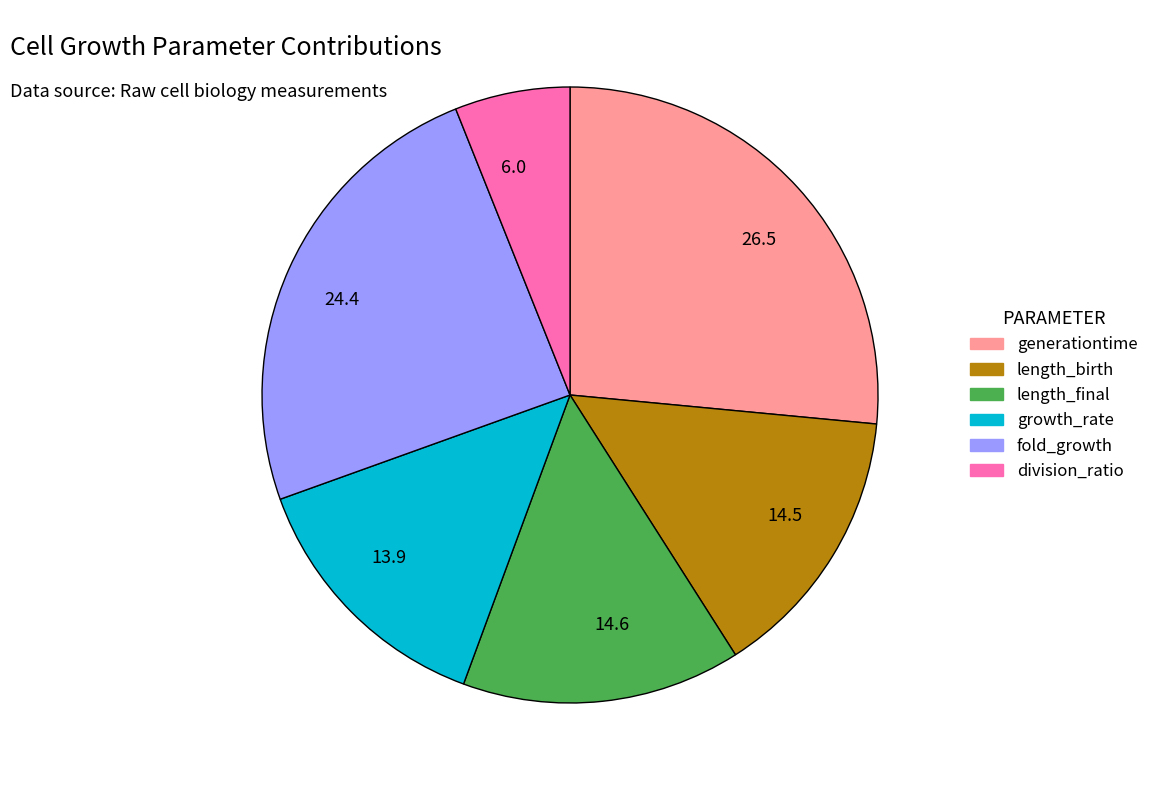

Count the number of slices in the pie.

6